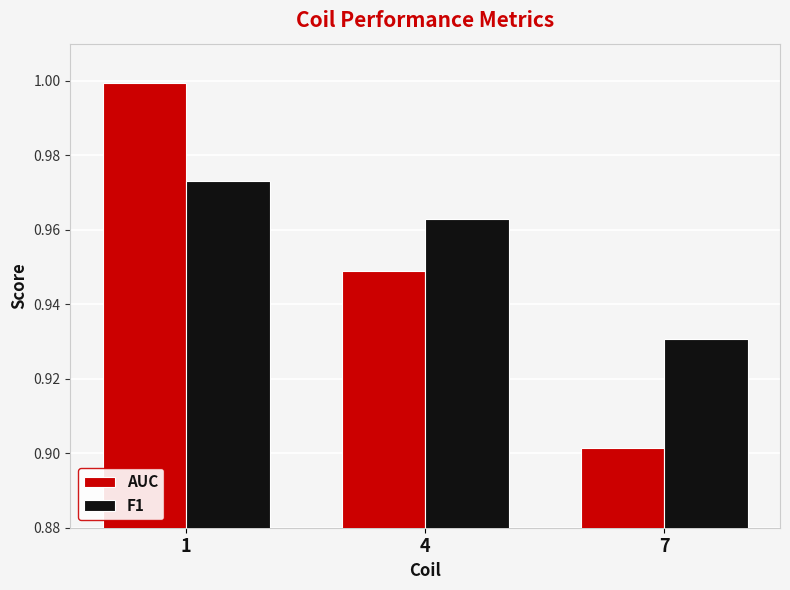

List the series in order of their peak value, highest first.

AUC, F1